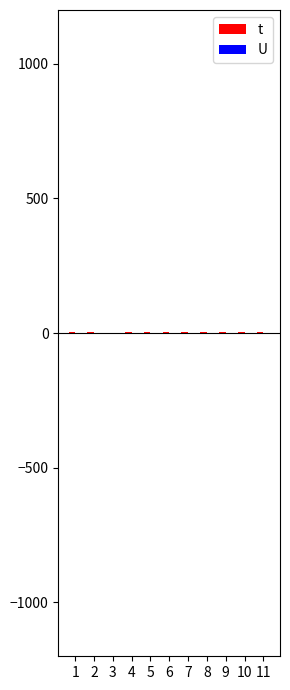

Reading right to left, transcribe all the data shown in this chart.

t: 11=3	10=3	9=3	8=3	7=3	6=3	5=3	4=3	3=2	2=3	1=3
U: 11=-1	10=-1	9=-1	8=-1	7=-1	6=-1	5=-1	4=-1	3=-1	2=-1	1=-1